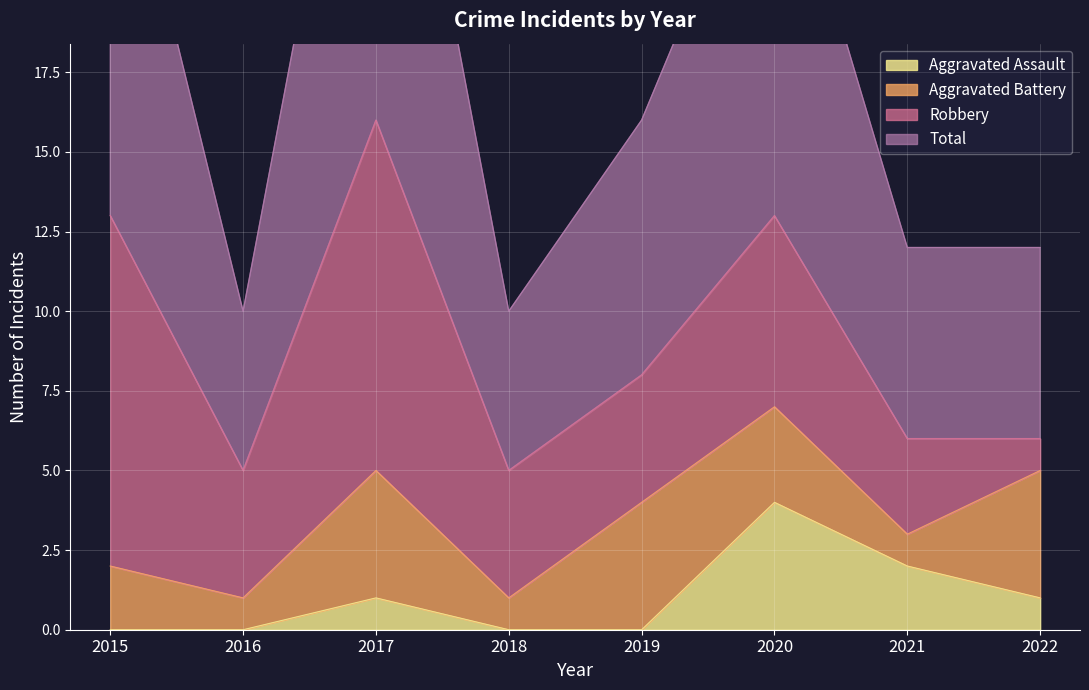

At which label does Aggravated Assault first exceed 1?

2020